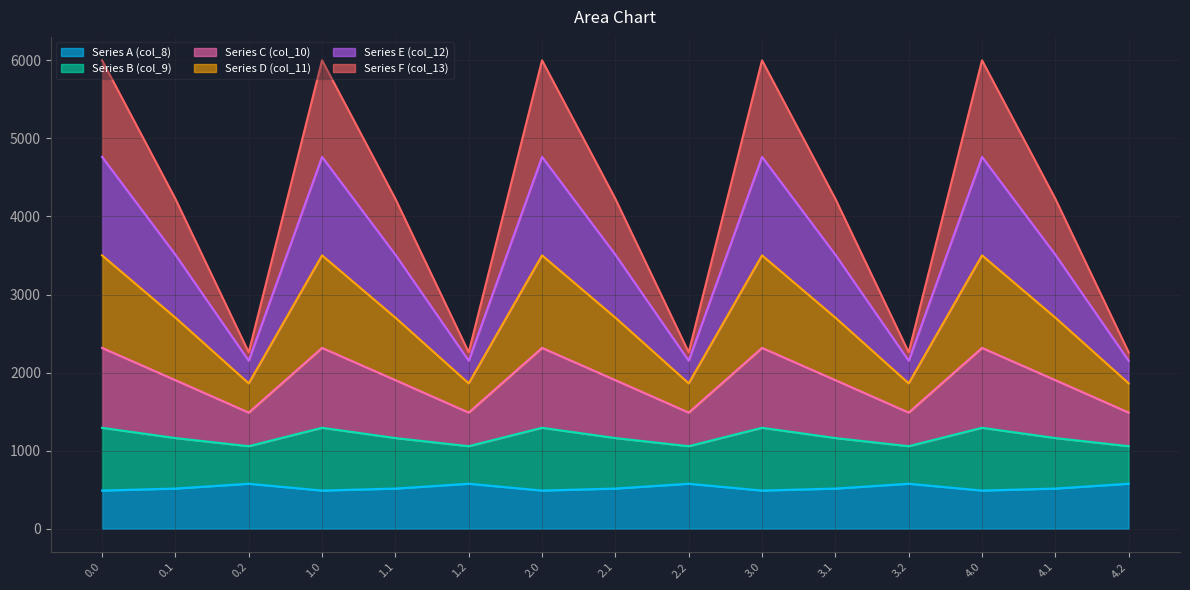

The value of Series A (col_8) at 1.1 is 514.8. True or false?

True